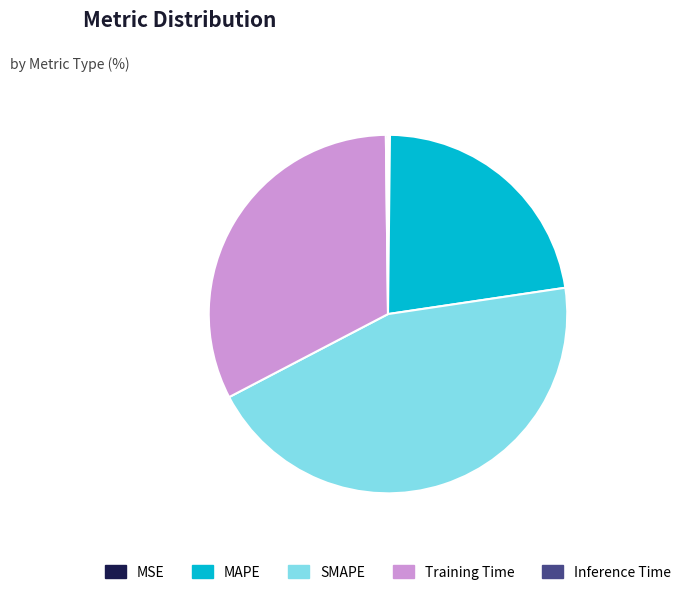

What is the ratio of the value at MAPE to the value at SMAPE?

0.5